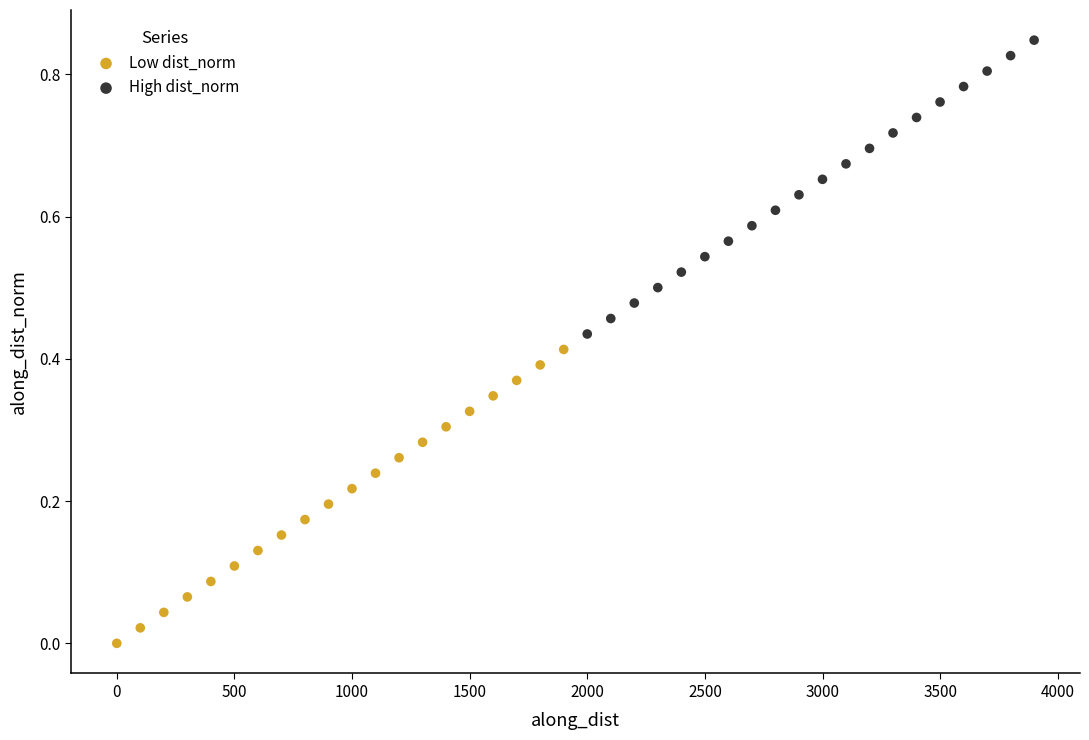

Which series has the largest Y range (max minus min)?

Low dist_norm